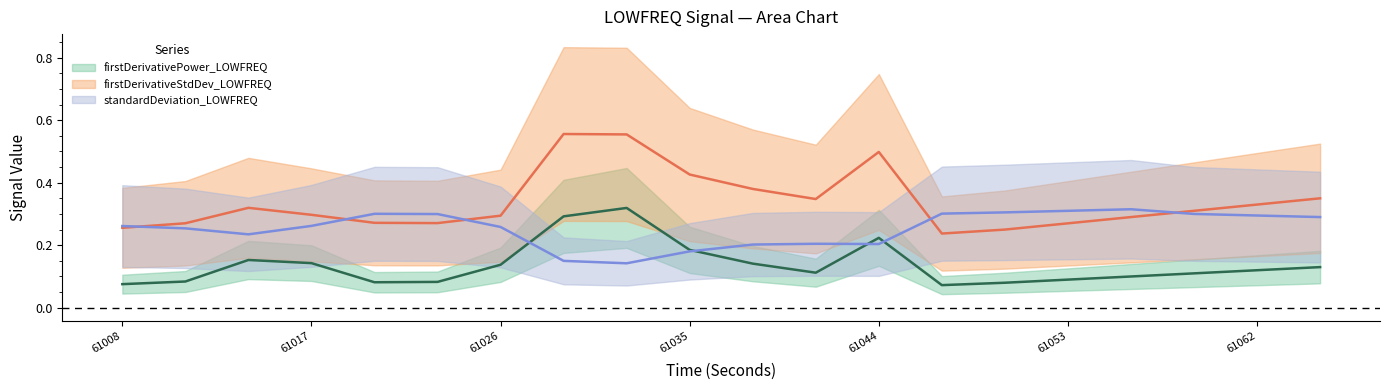

How many interior local peaks does the standardDeviation_LOWFREQ series have?

3